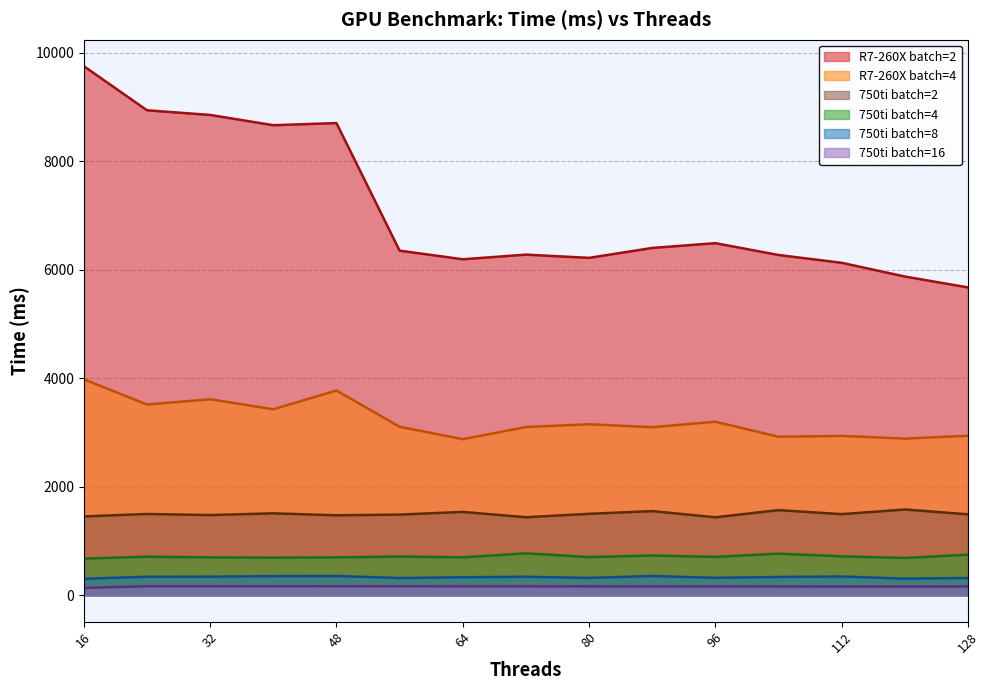

How many values in the 750ti_2 series exceed 1495?

7